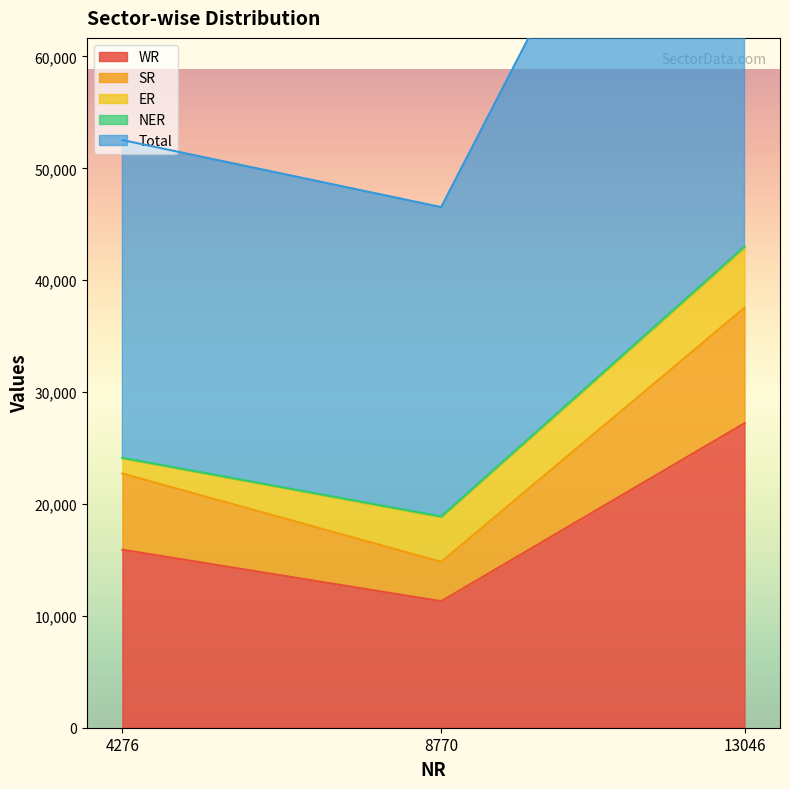

At which label does WR reach its minimum?

8770